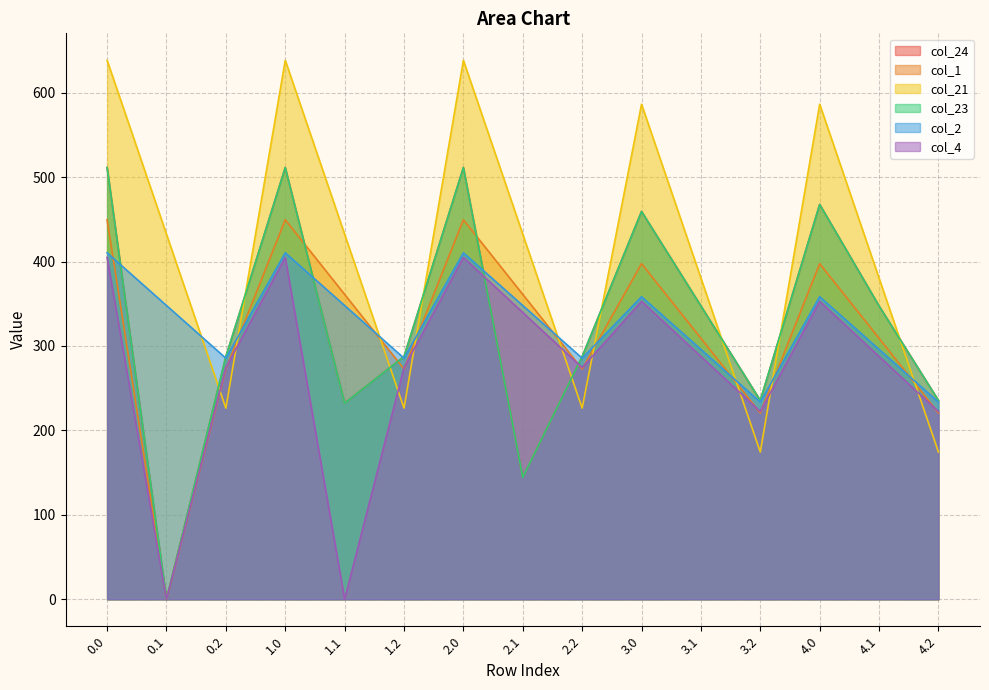

Does the chart display data point markers on the line(s)?

No